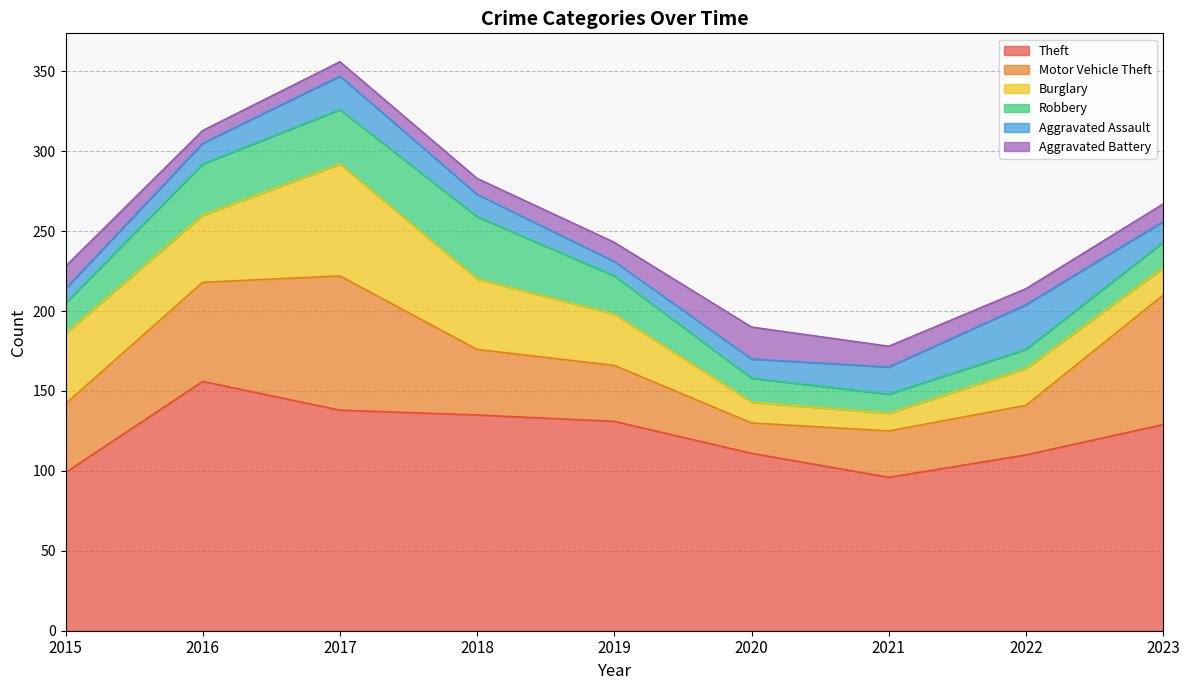

Between 2019 and 2018, which is larger?

2018